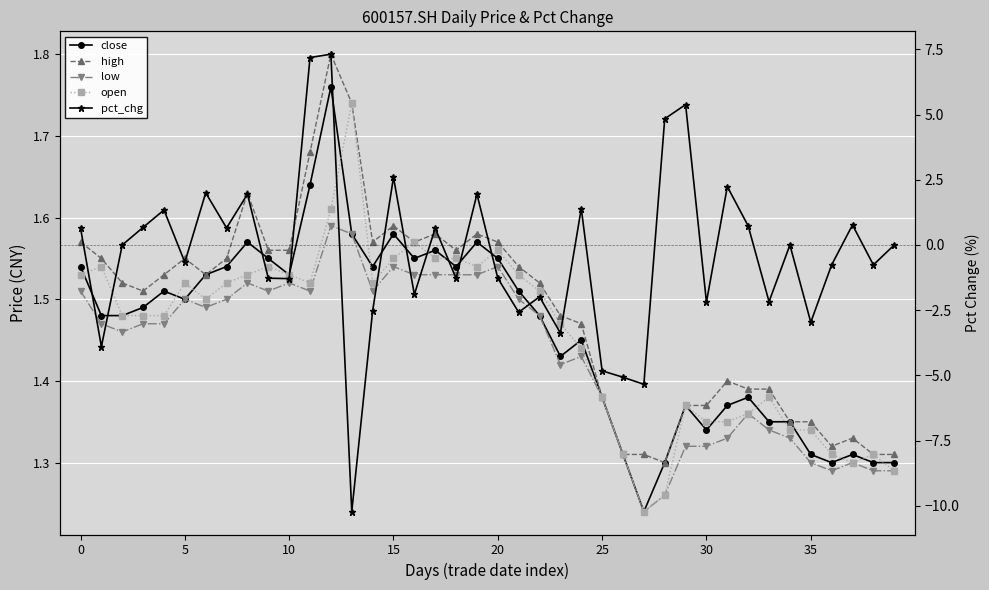

Which series changed the most between 5 and 10?

pct_chg